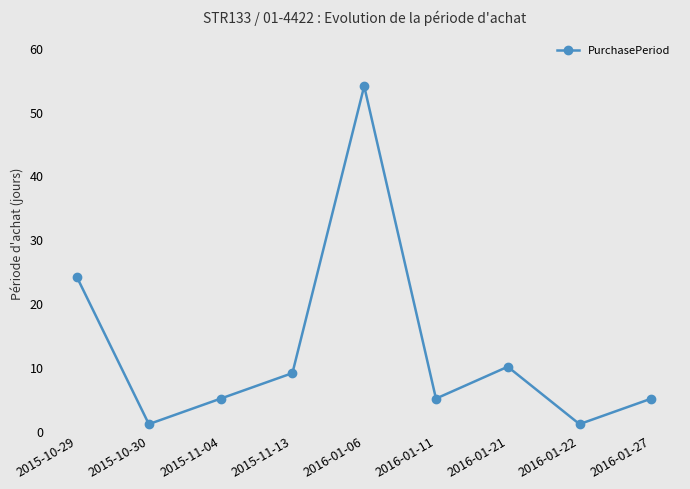

At which category does the chart reach its peak across all series?

2016-01-06